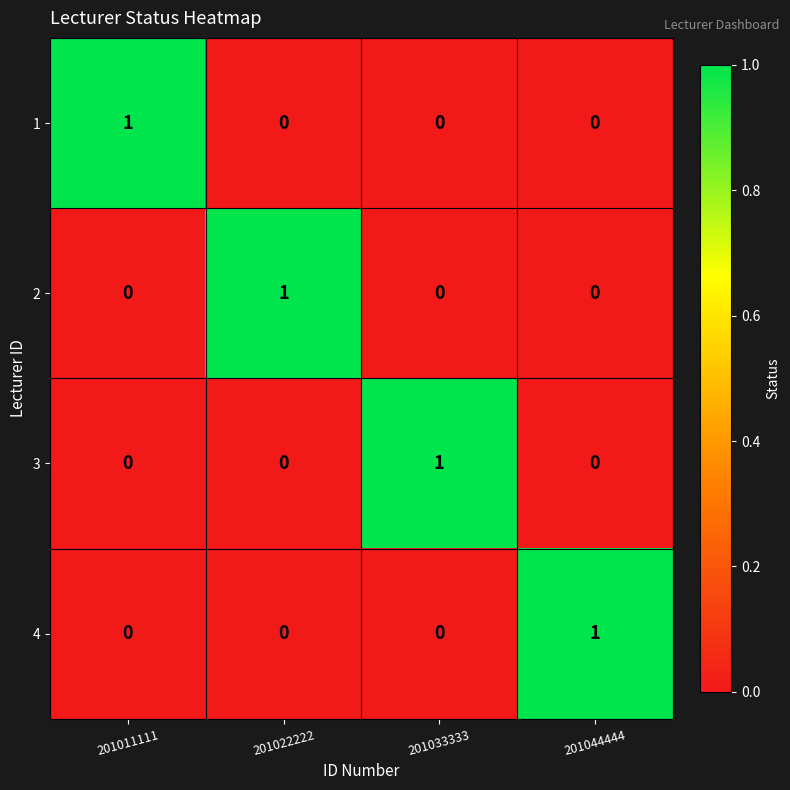

Which category has the highest value in the 3 series?

201033333